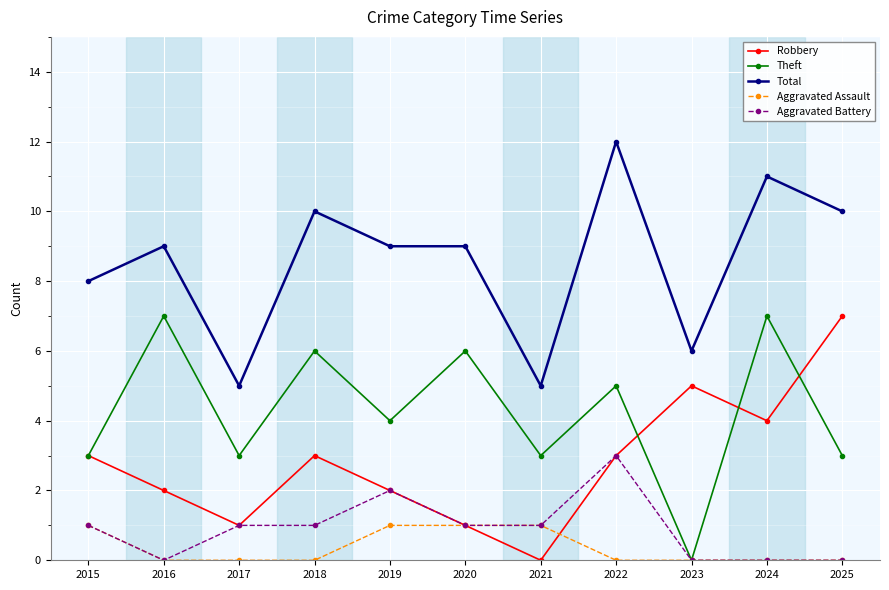

What value does the Total series have at 2018?

10